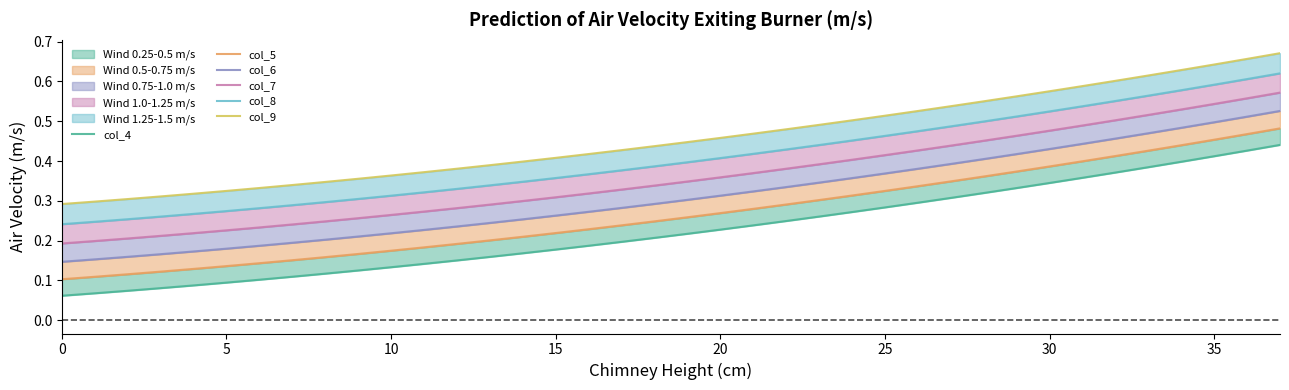

Which series has the largest range (max minus min)?

col_5